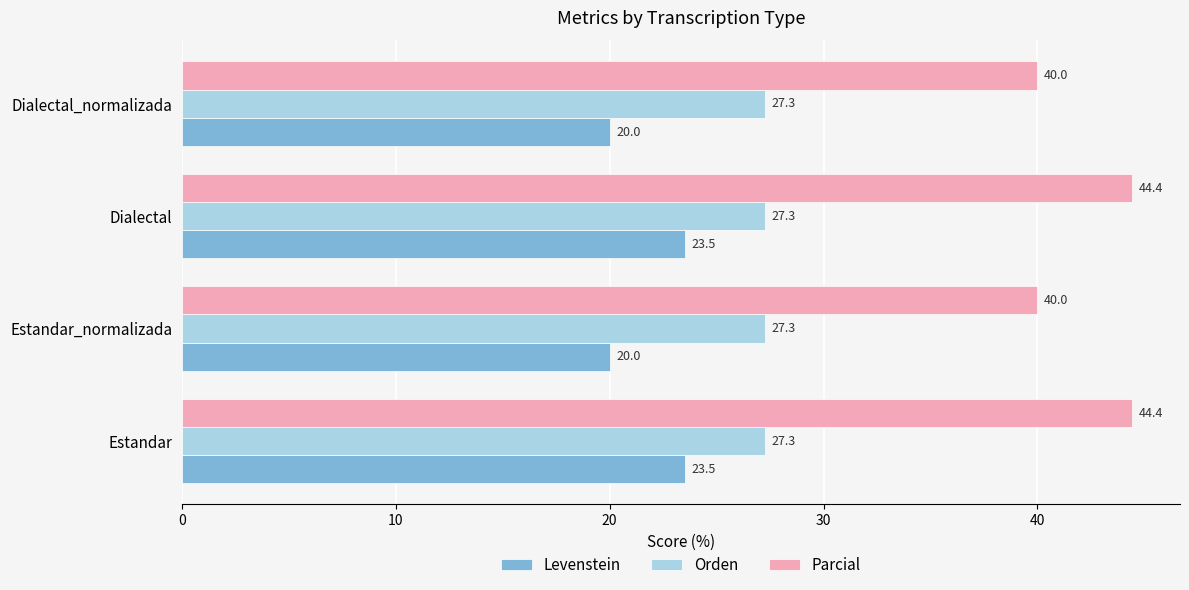

Read the Orden value at Dialectal.

27.3